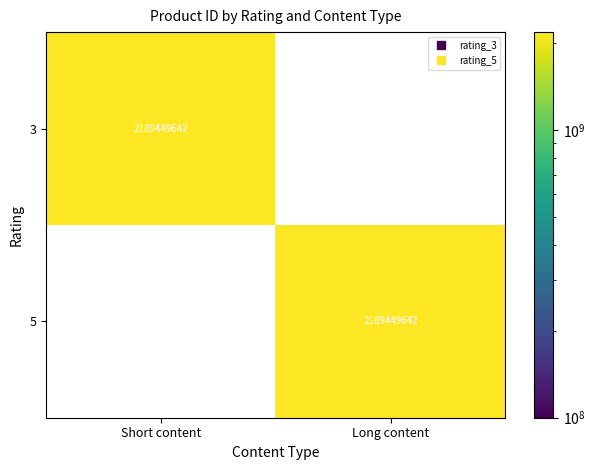

What is the sum of the rating_3 values at 0 and 1?

2189449642